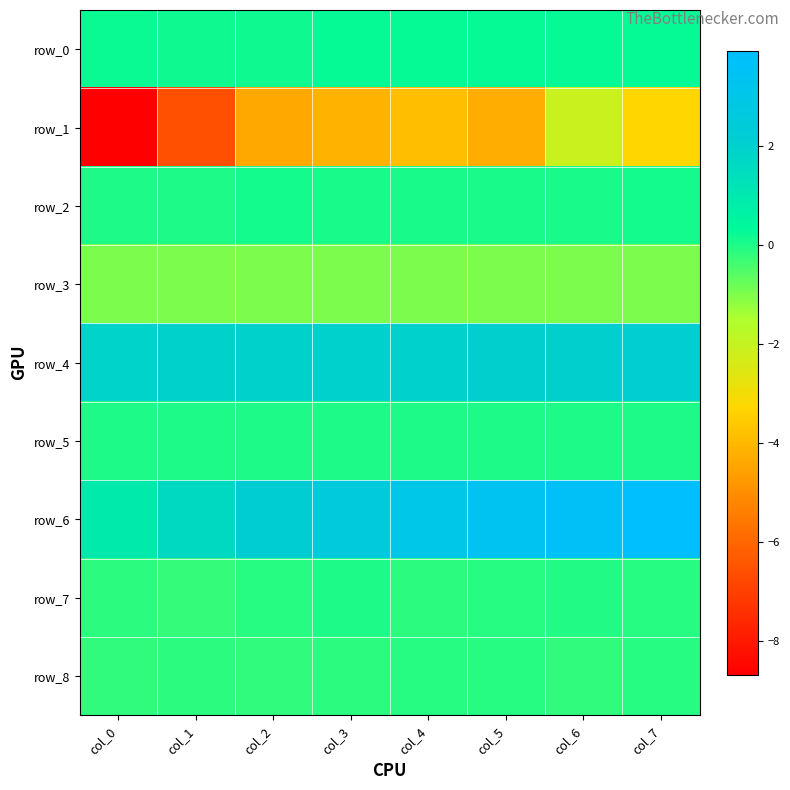

The row_6 series shows 3.9 at col_7. True or false?

True